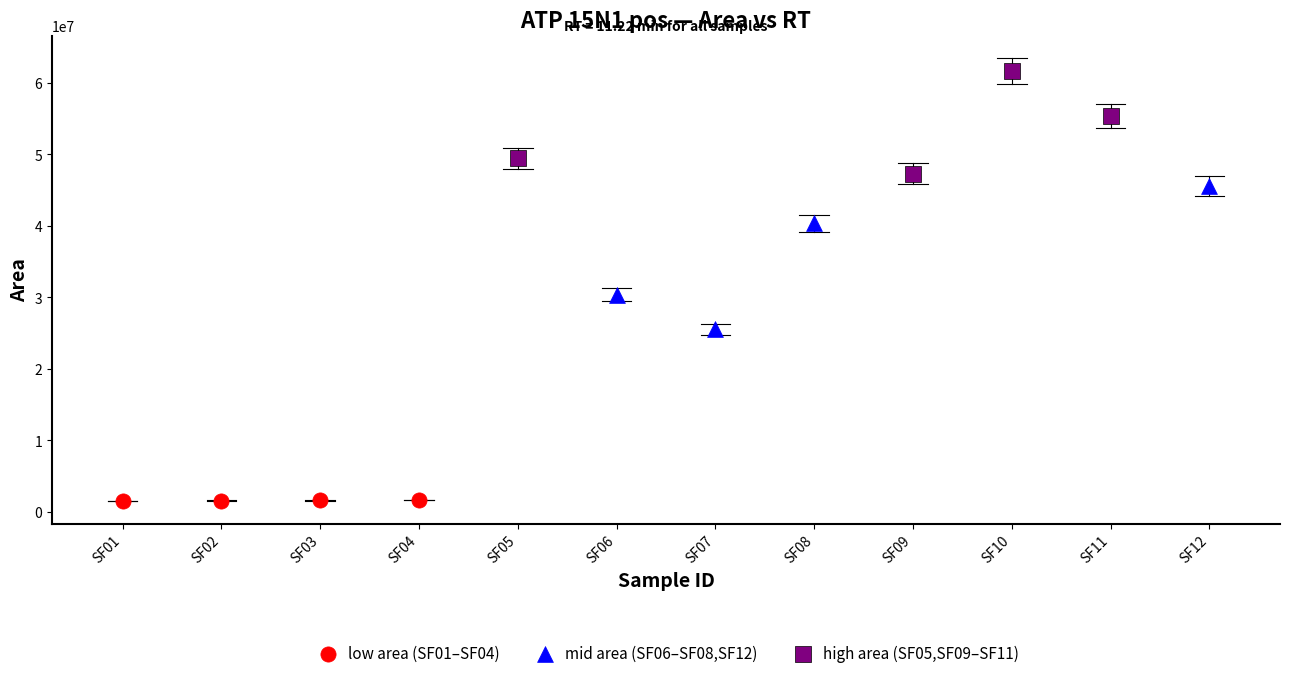

Which series contains the lowest Y value?

low area (SF01–SF04)